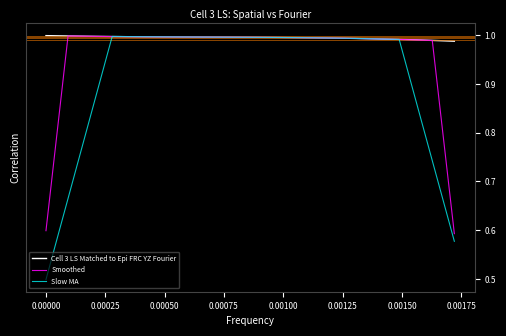

What is the smallest value displayed?

0.5